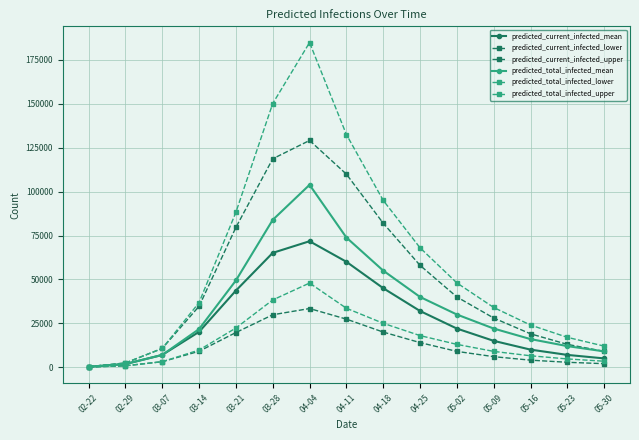

Where is the first local maximum for predicted_total_infected_mean?

04-04